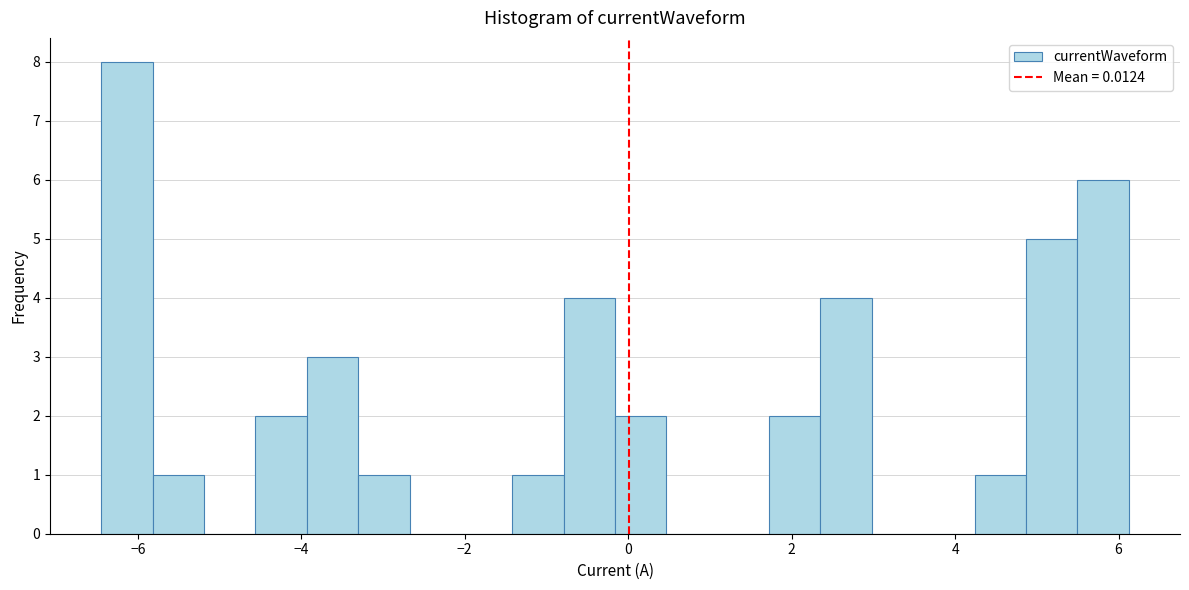

Around what value on the x-axis is the tallest bar? Give the approximate position of its centre, as read against the axis.

-6.2